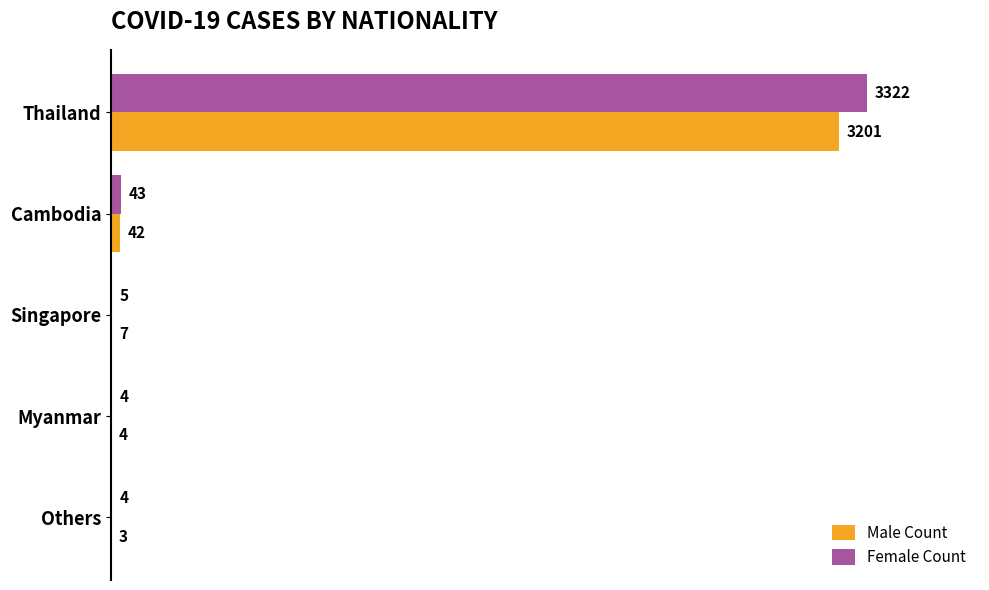

The value of Female Count at Others is 4. True or false?

True